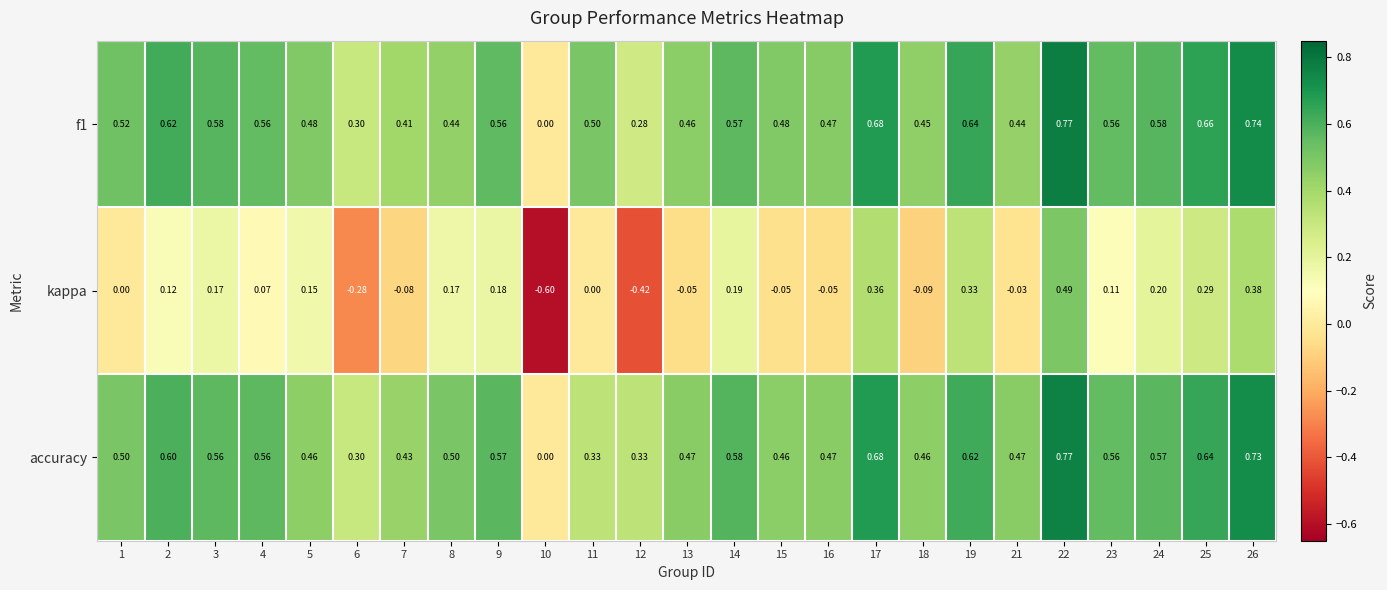

Which series changed the most between 2 and 19?

kappa